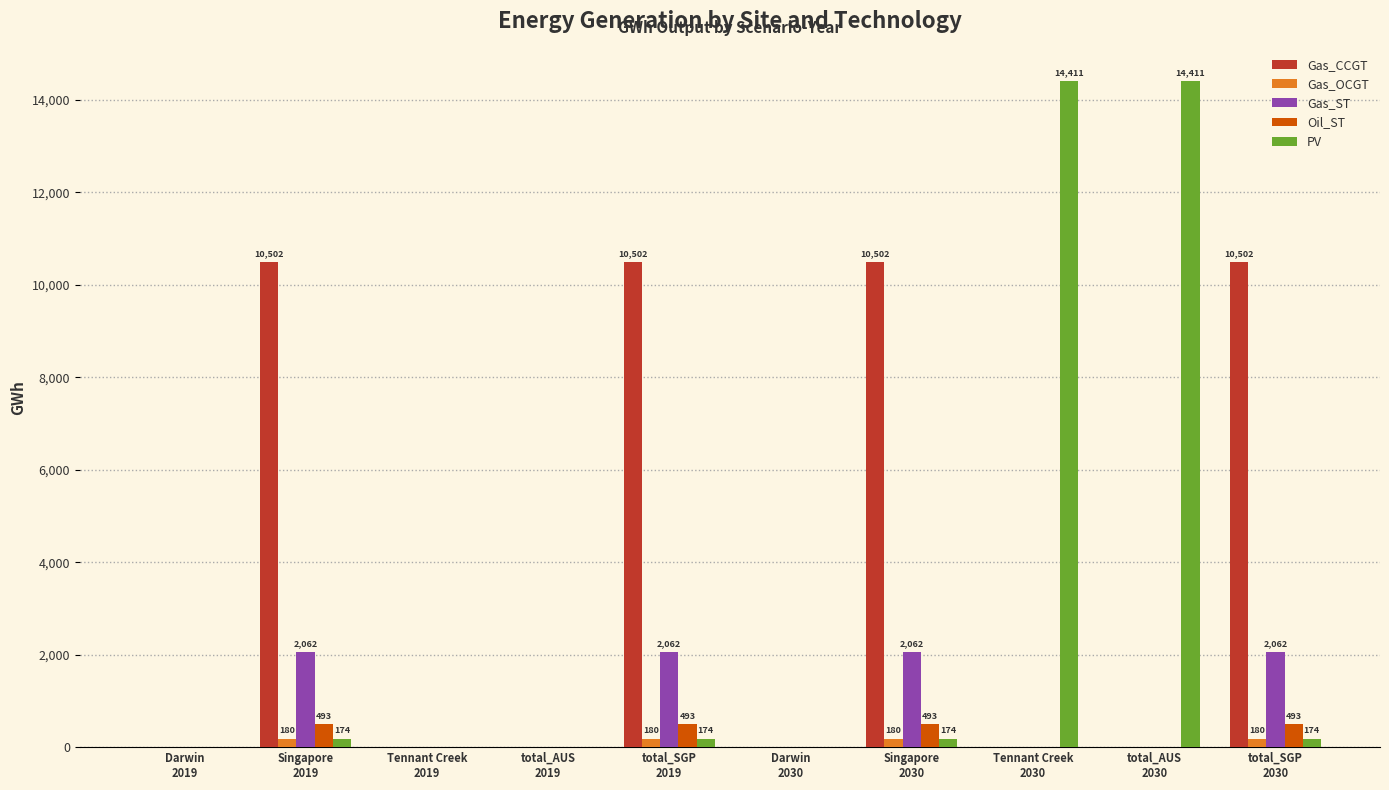

What is the maximum value for Gas_ST?

2061.6